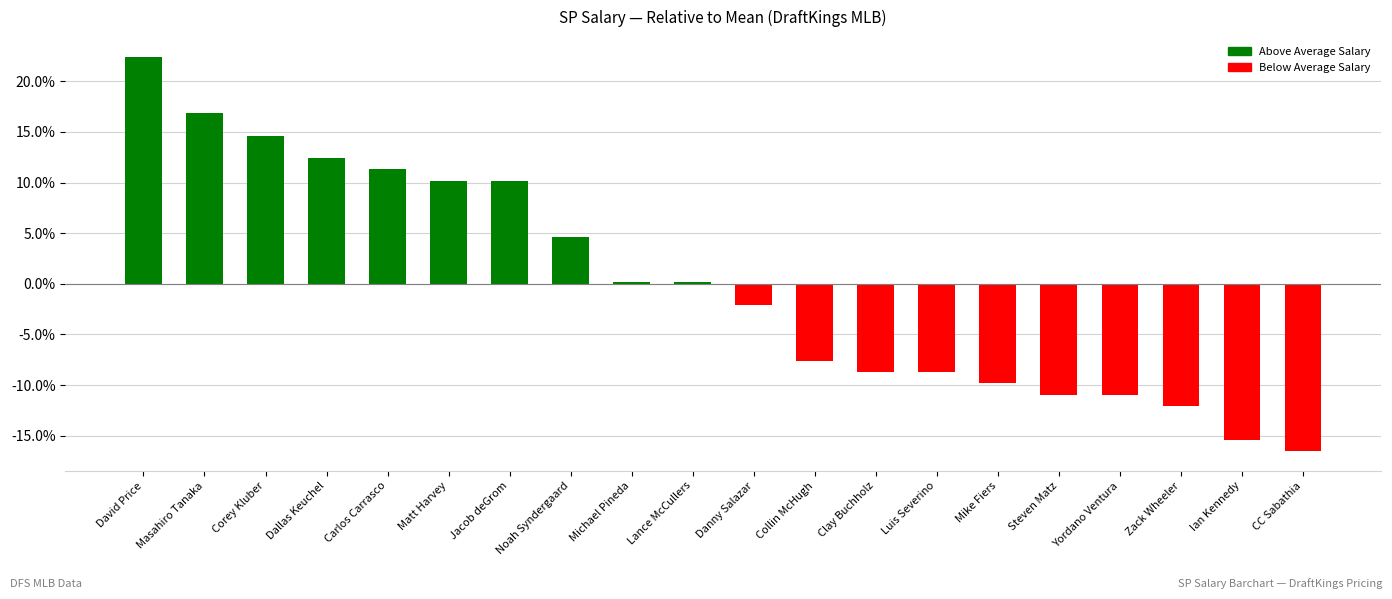

What is the value of the 17th bar from the left?

-0.1